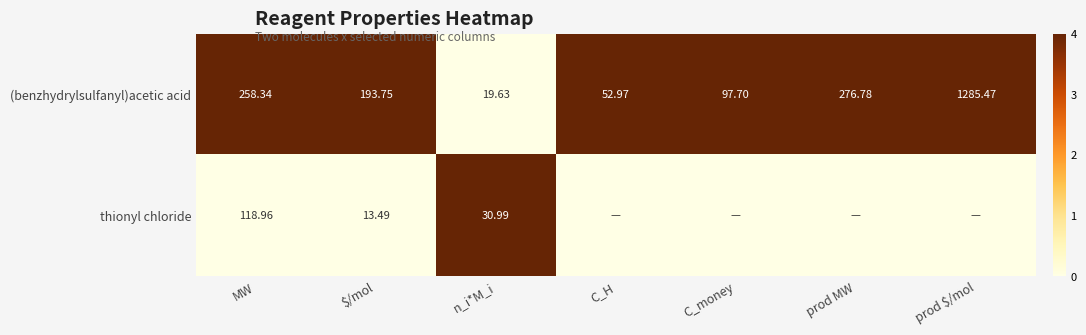

How many data points in (benzhydrylsulfanyl)acetic acid are above 193?

4